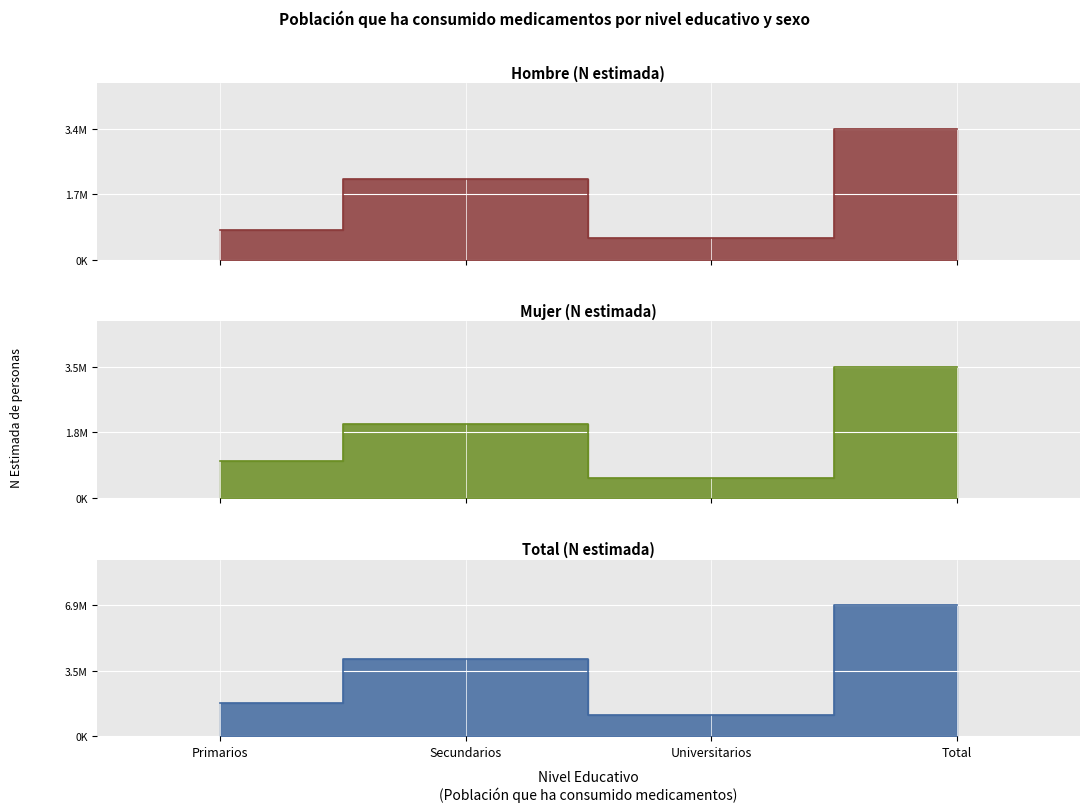

What is the label of the 3rd point from the left?

Universitarios